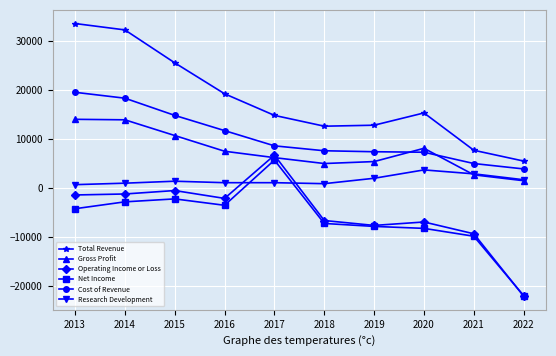

True or false: Net Income has more than 0 interior local peaks.

True